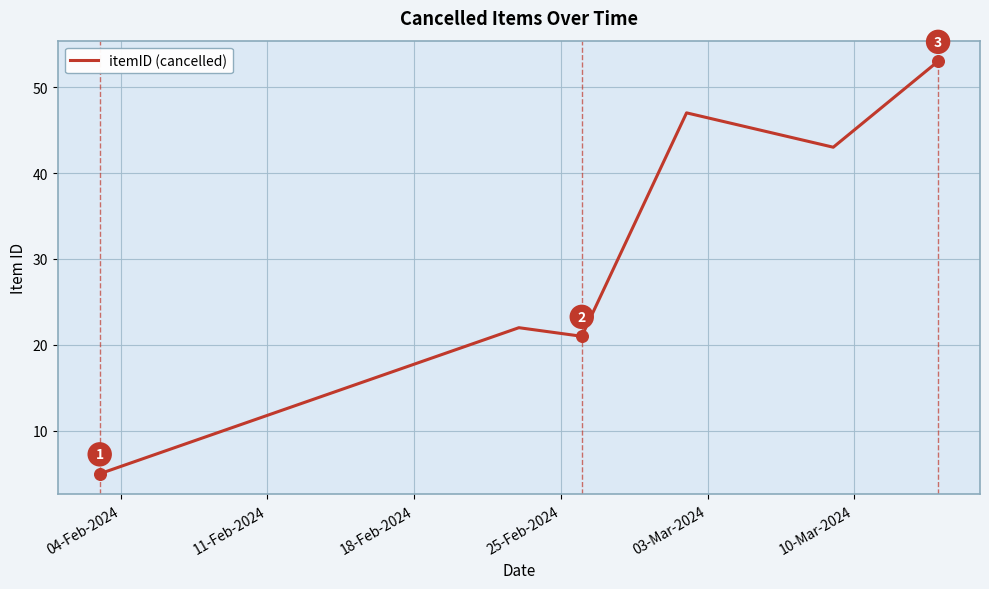

What is the sum of all values?

191